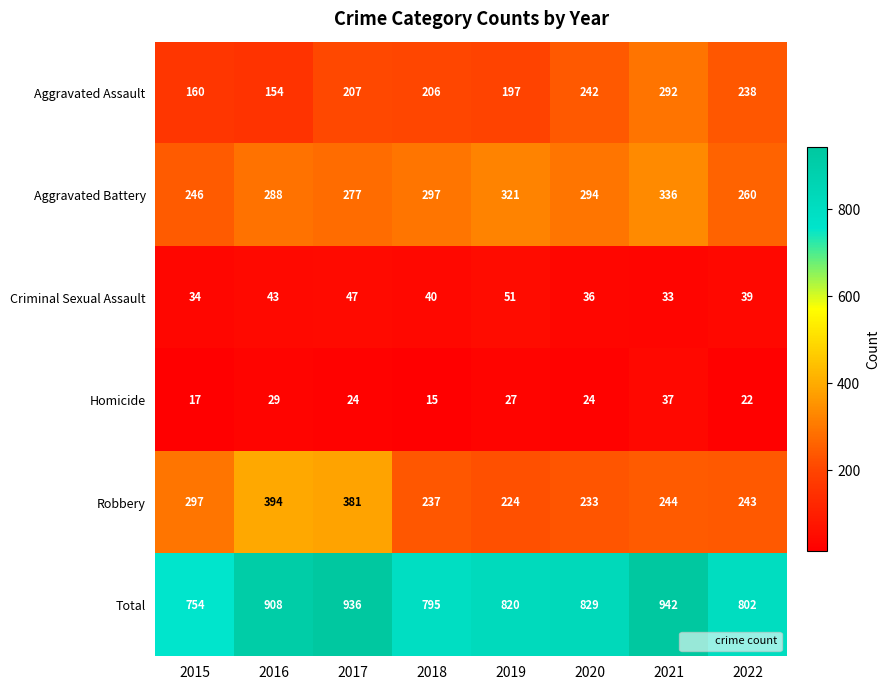

What is the average value of the Criminal Sexual Assault series?

40